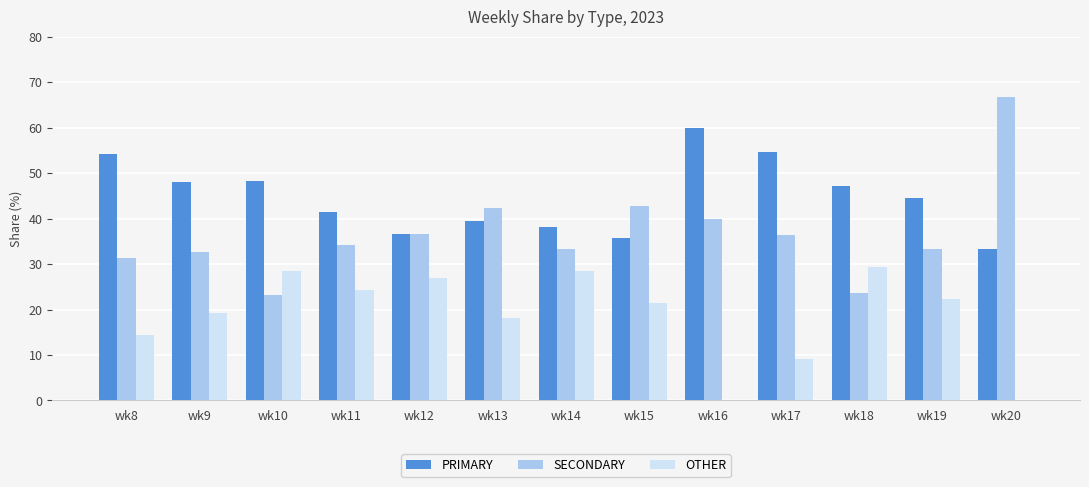

Which series has the widest spread of values?

SECONDARY